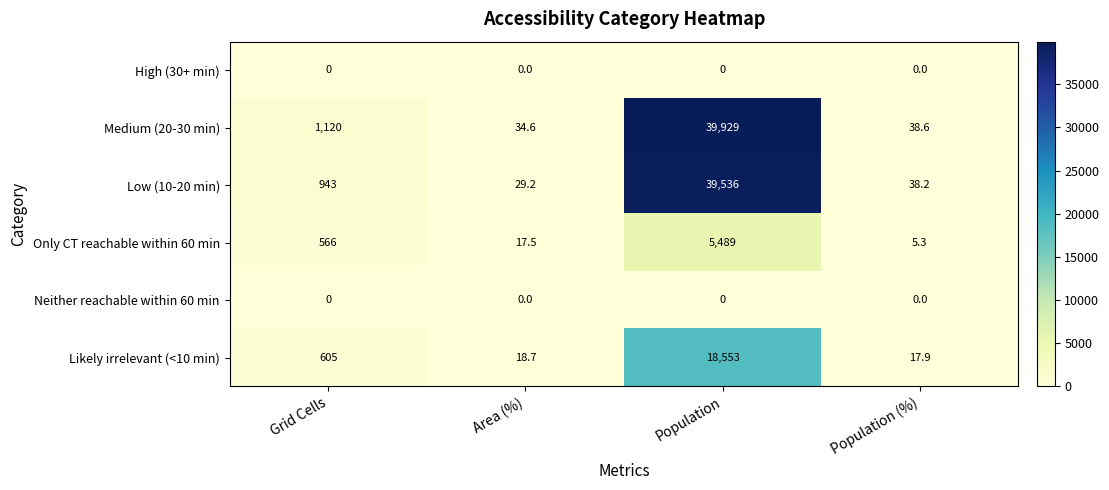

Is the value of Only CT reachable within 60 min at Population (%) greater than the value of Likely irrelevant (<10 min) at Population (%)?

No